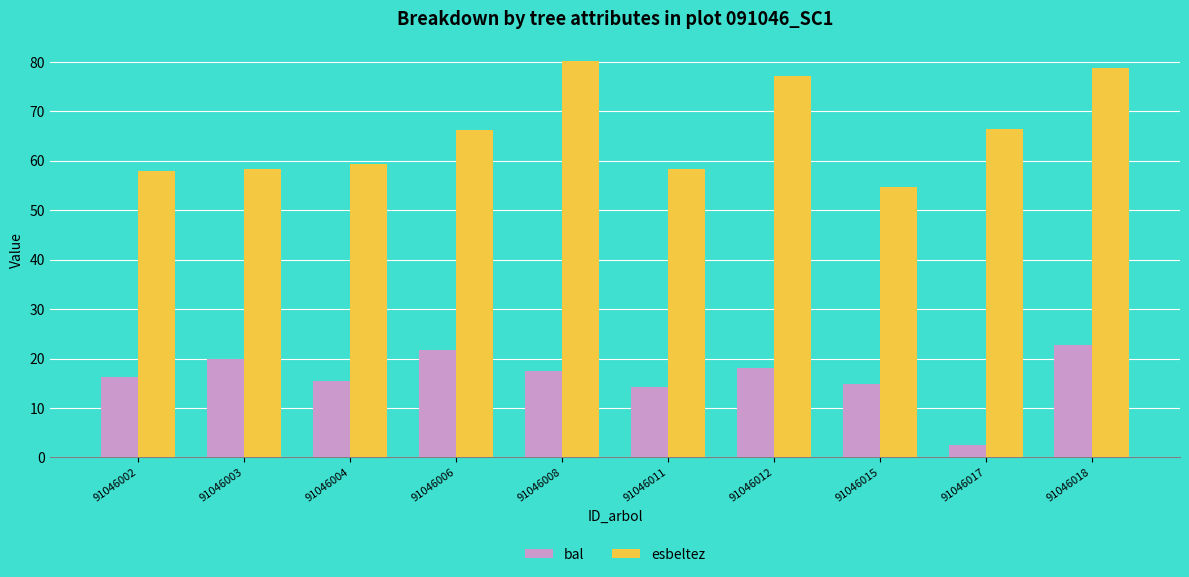

At which category is the sum across all series the highest?

91046018